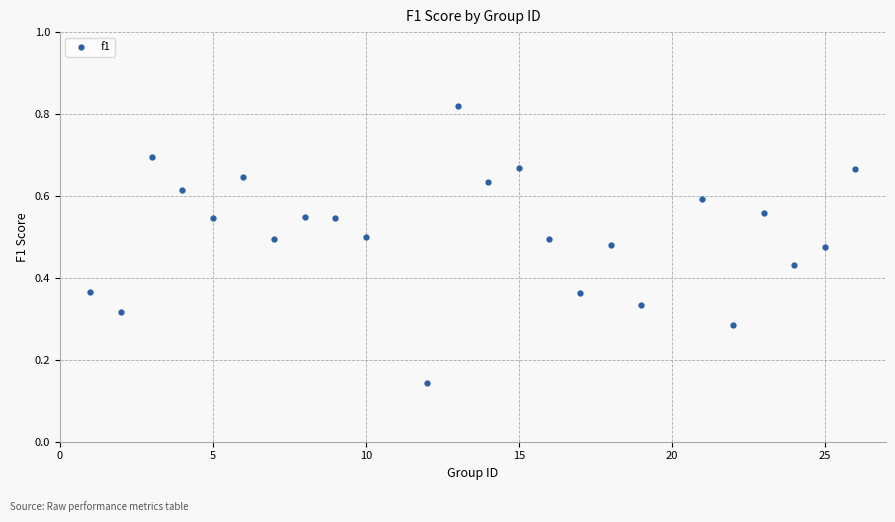

What is the range of X values (max minus min)?

25.0